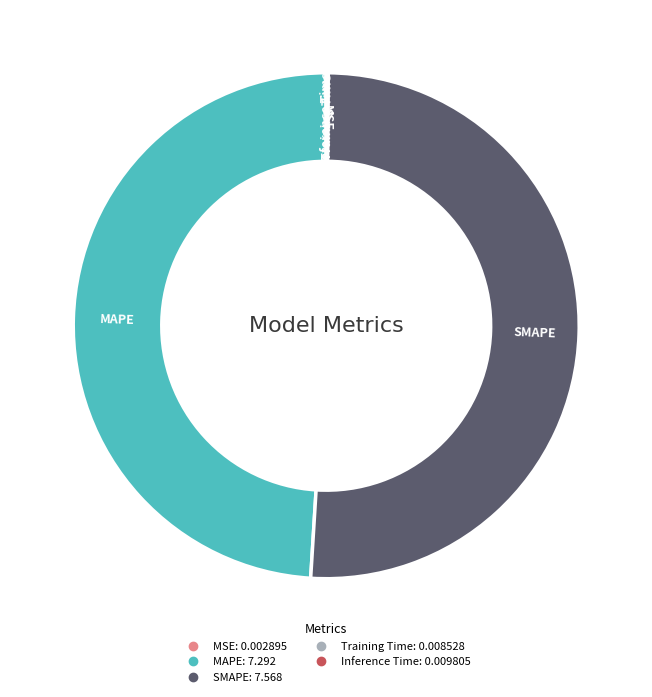

Which slice is the largest?

SMAPE